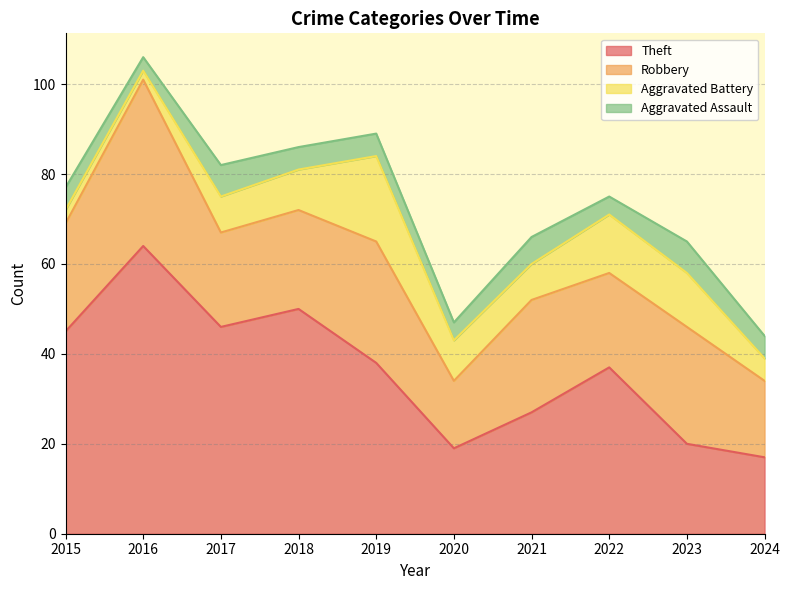

True or false: Theft and Aggravated Battery intersect in this chart.

False